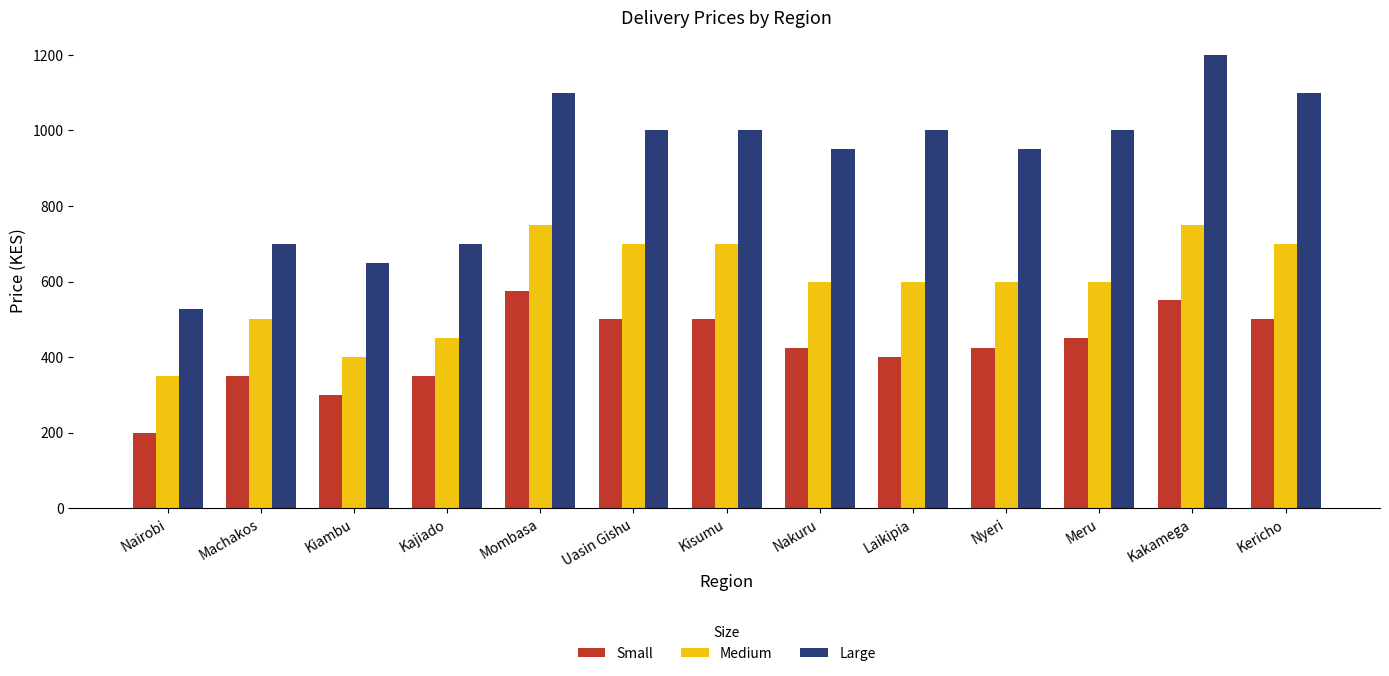

How many distinct data groups are displayed?

3